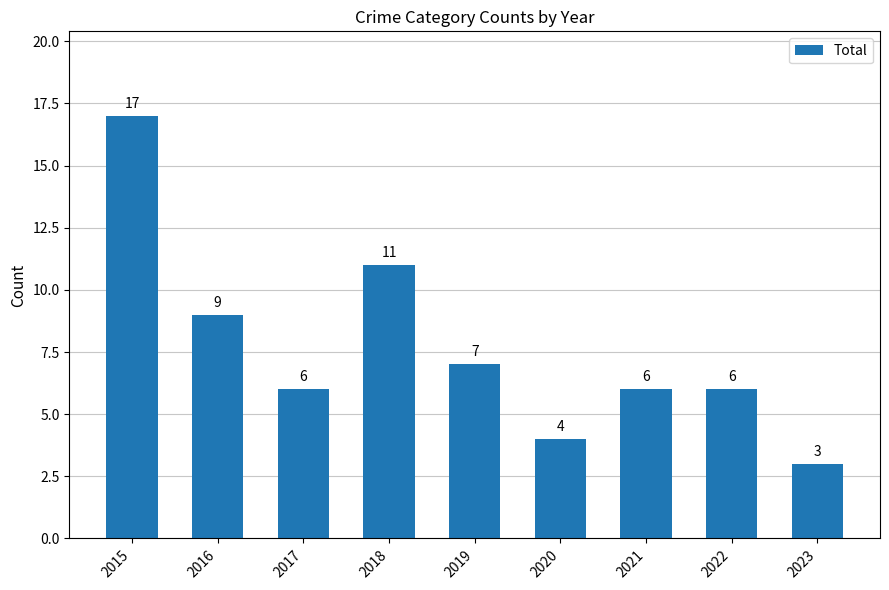

Read the value at 2022.

6